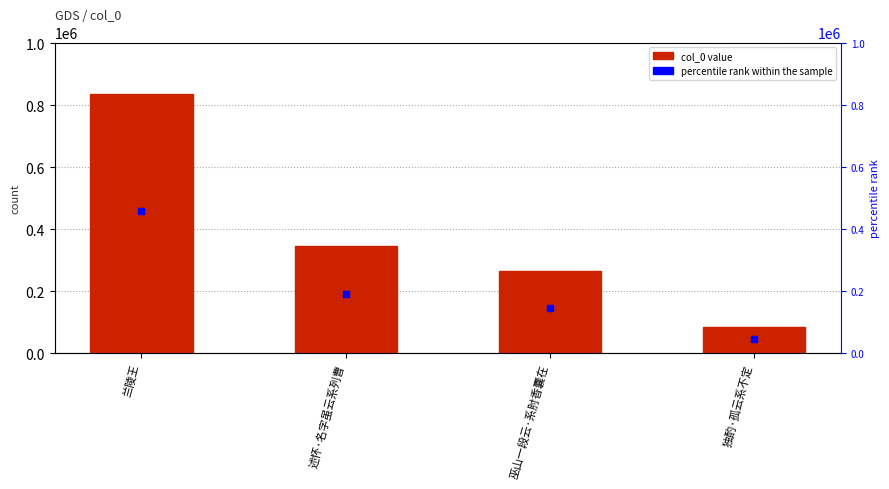

What value does the data have at 独酌·孤云系不定, to the nearest 50?

83700